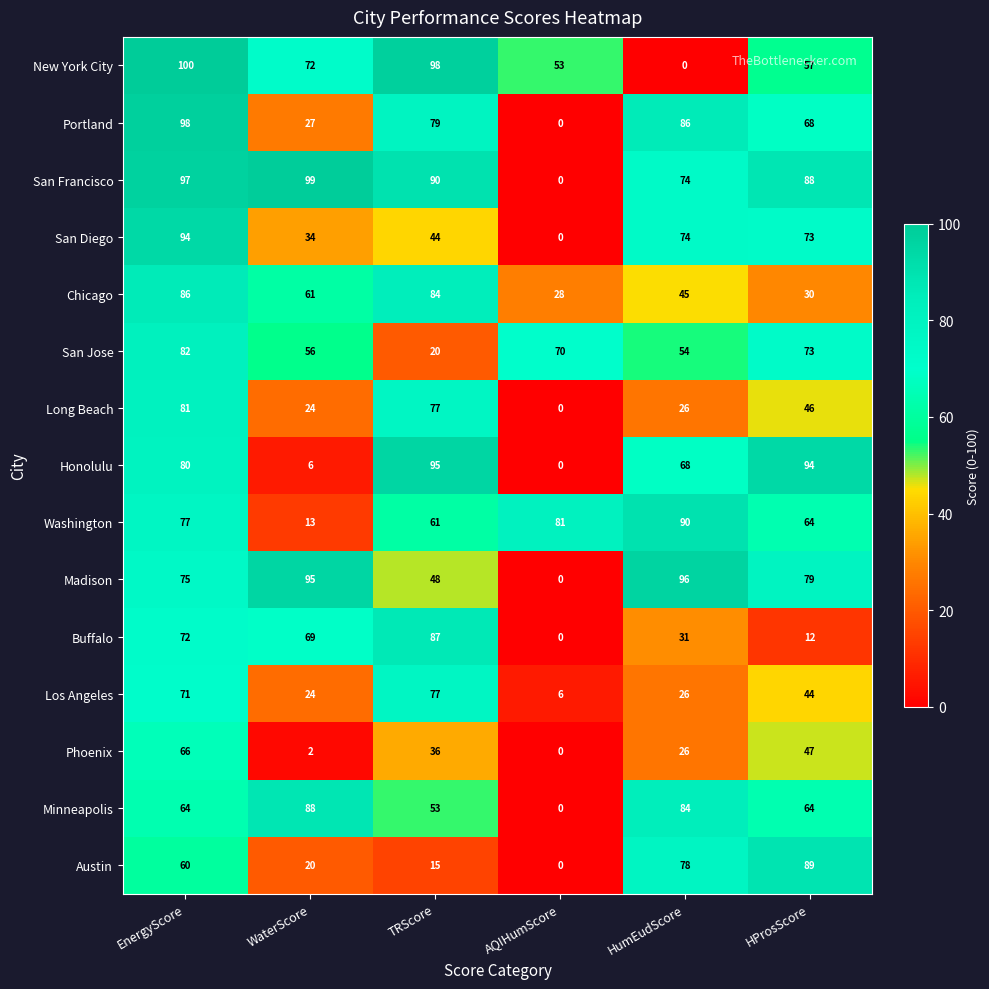

What is the total value across all series at EnergyScore?

1203